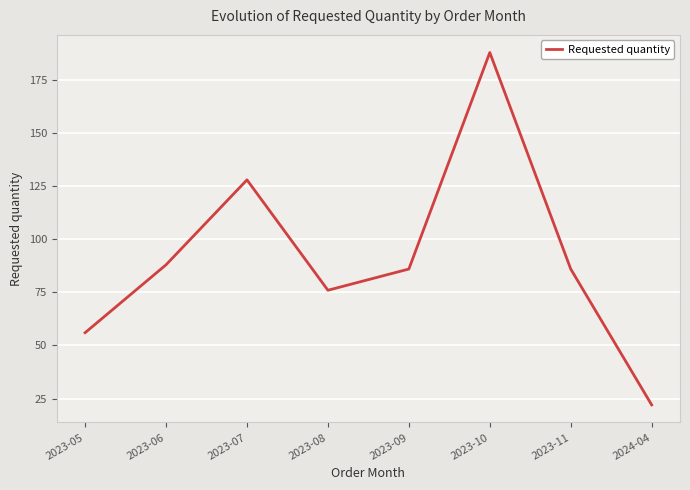

Approximately how many times larger is the value at 2023-07 compared to 2023-05?

2.3